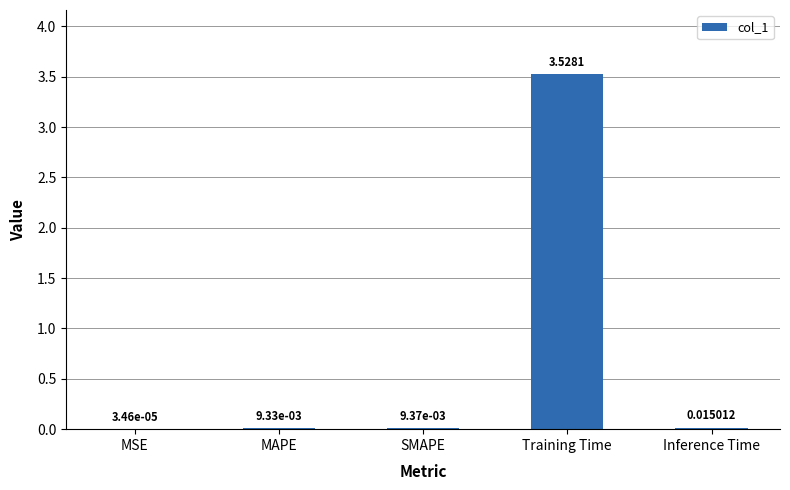

Between Inference Time and MSE, which is larger?

Inference Time